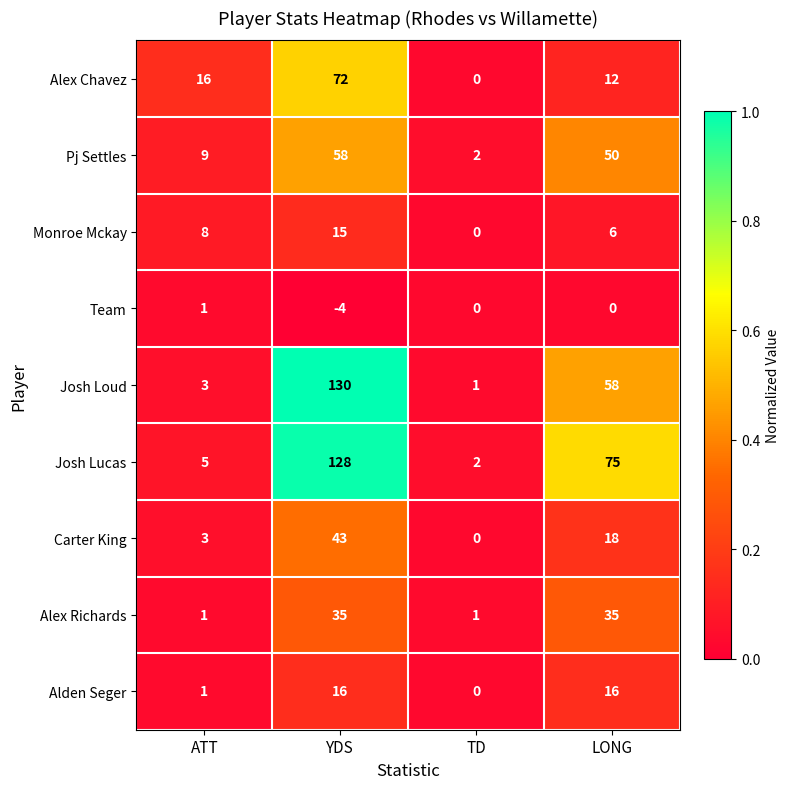

Rank the series at YDS from highest to lowest value.

Josh Loud, Josh Lucas, Alex Chavez, Pj Settles, Carter King, Alex Richards, Alden Seger, Monroe Mckay, Team